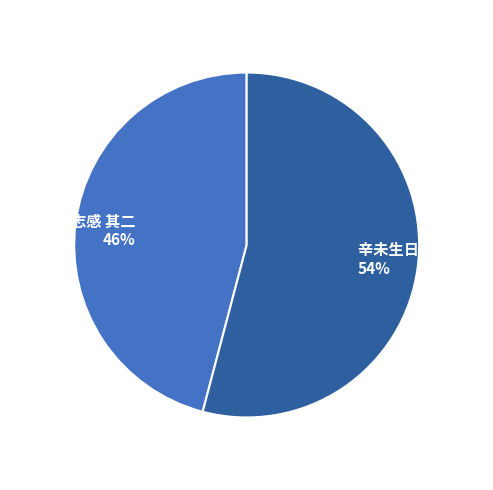

Is the sum of 辛未生日志感 其二 and 癸未元日志感 其二 greater than half?

Yes